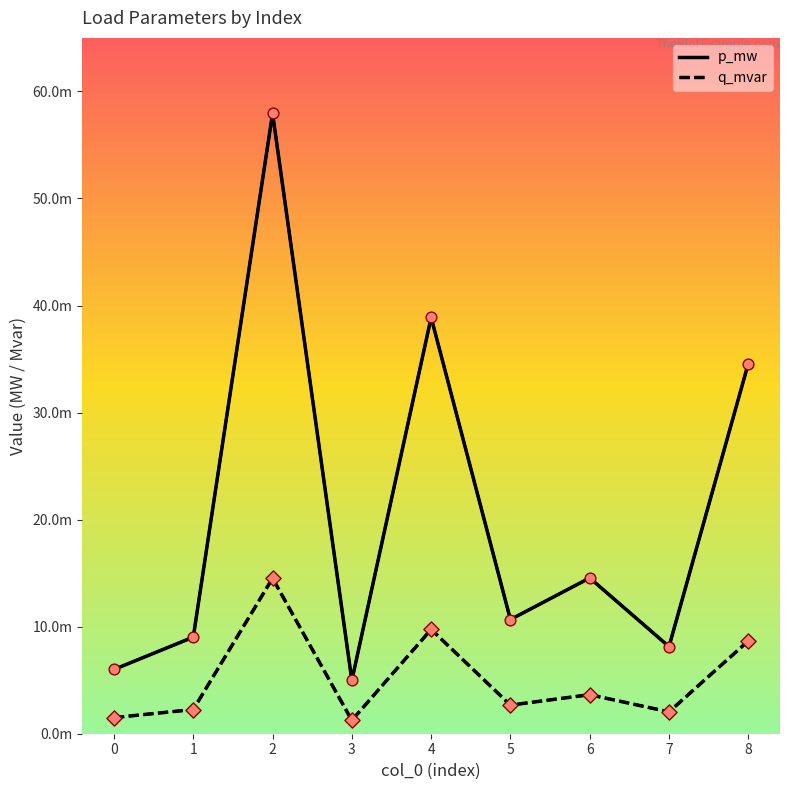

Is this an area chart (filled region under the line)?

No